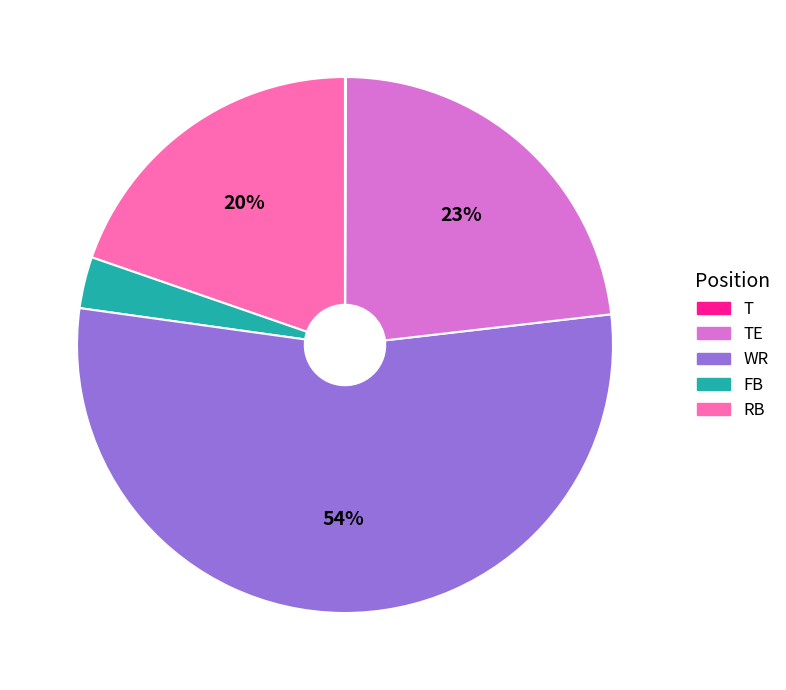

To the nearest percent, what is the difference between the largest and smallest slice percentages?

54%